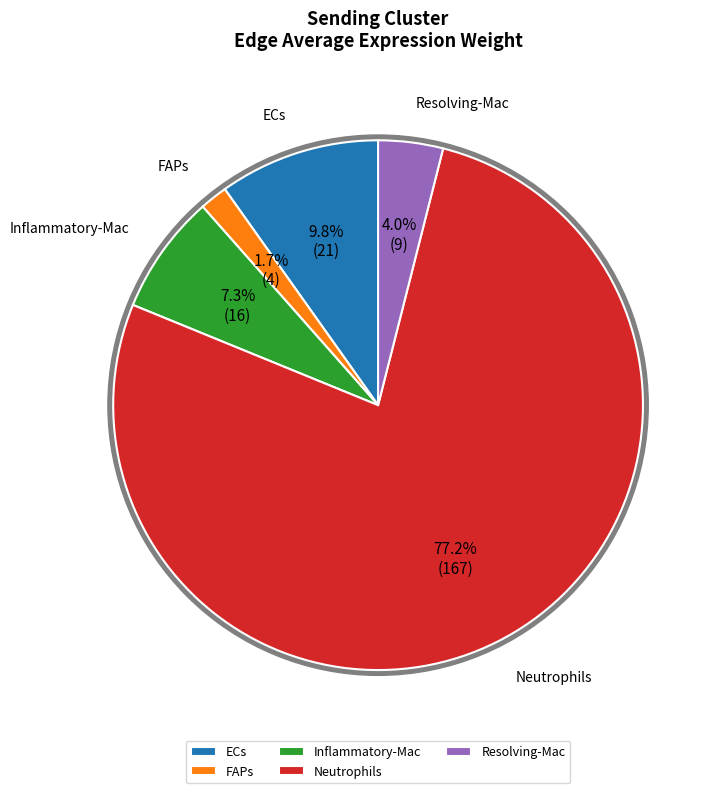

What is the change in value from Neutrophils to Resolving-Mac?

-158.5